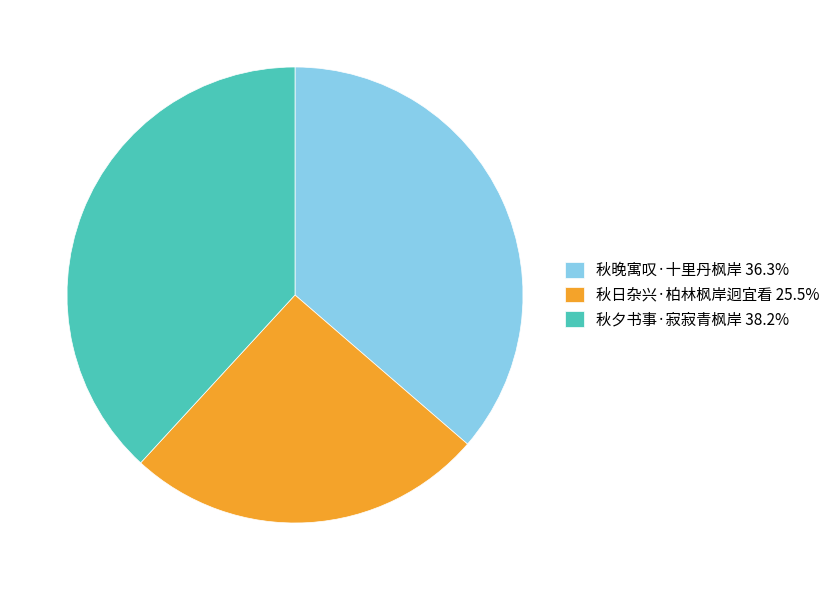

Combined, do 秋晚寓叹·十里丹枫岸 and 秋夕书事·寂寂青枫岸 account for over 50%?

Yes